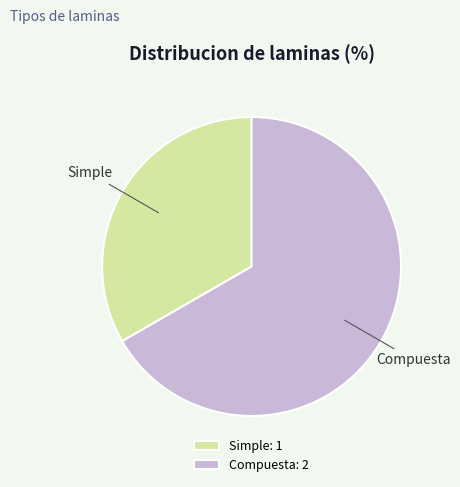

Is it true that Compuesta is 67% of the pie?

True